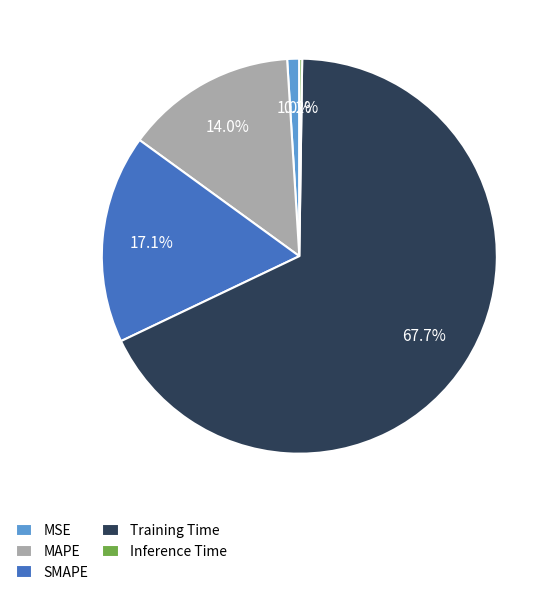

To the nearest percent, what is the combined percentage of SMAPE and MAPE?

31%